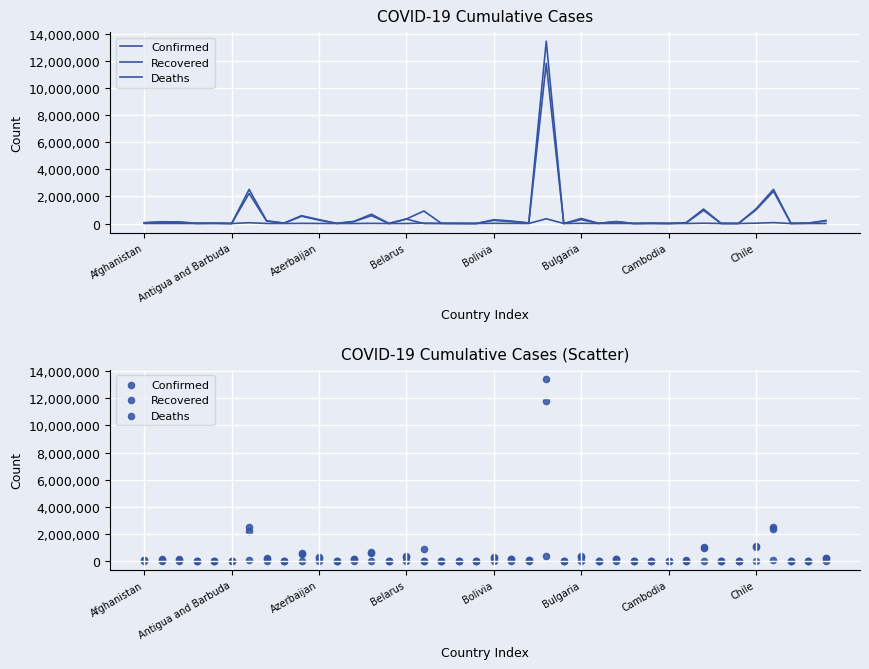

Which series has the largest total across all categories?

Confirmed